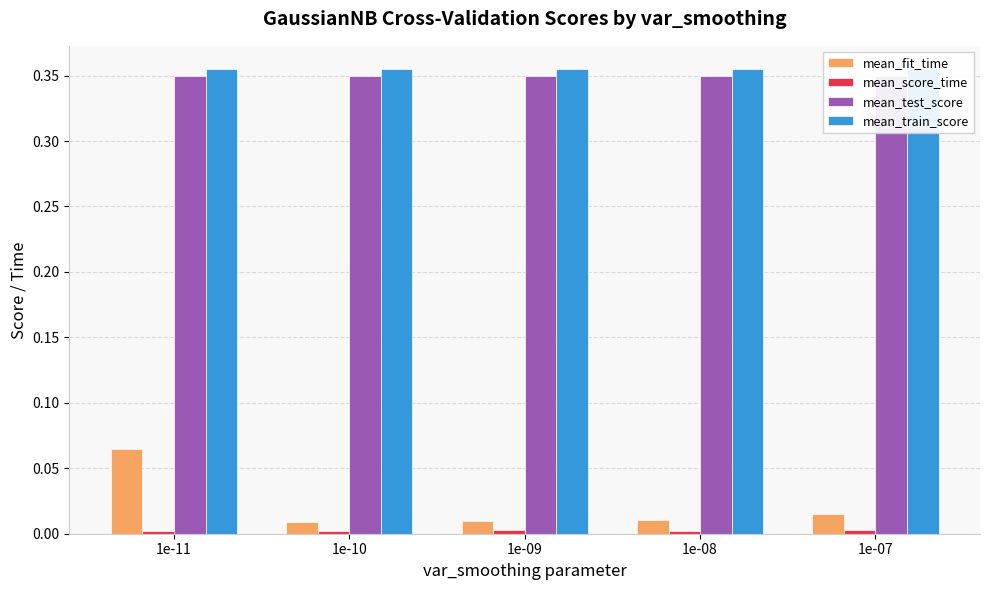

Reading left to right, transcribe all the data shown in this chart.

mean_fit_time: 1e-11=0.1	1e-10=0.0	1e-09=0.0	1e-08=0.0	1e-07=0.0
mean_score_time: 1e-11=0.0	1e-10=0.0	1e-09=0.0	1e-08=0.0	1e-07=0.0
mean_test_score: 1e-11=0.3	1e-10=0.3	1e-09=0.3	1e-08=0.3	1e-07=0.3
mean_train_score: 1e-11=0.4	1e-10=0.4	1e-09=0.4	1e-08=0.4	1e-07=0.4